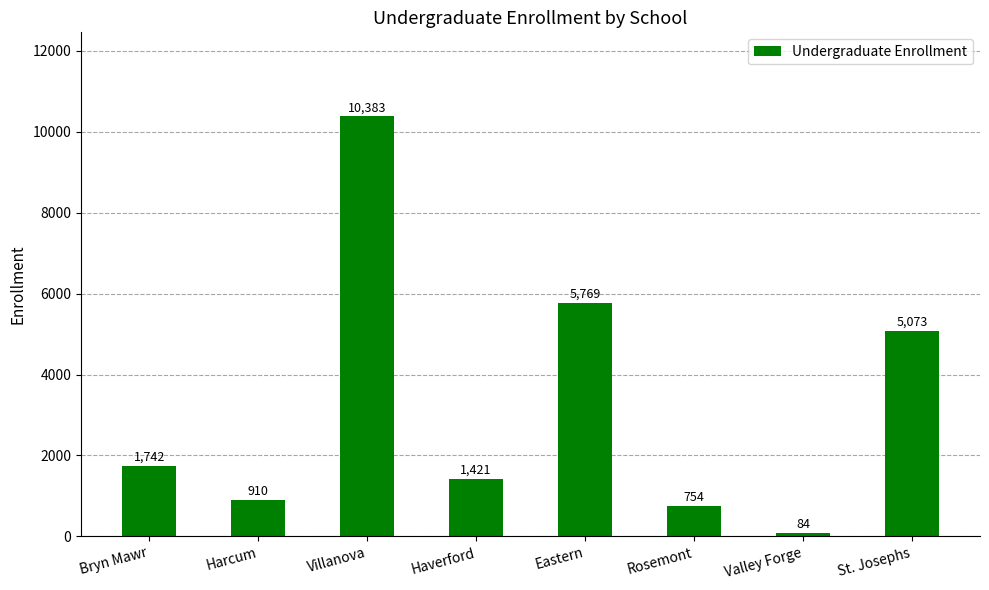

Reading right to left, extract all data points from this chart.

5073	84	754	5769	1421	10383	910	1742